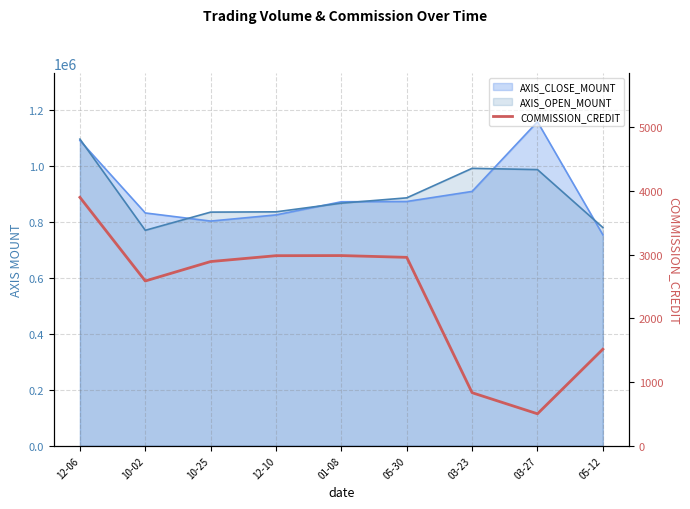

At which label does the data first exceed 2891?

12-06